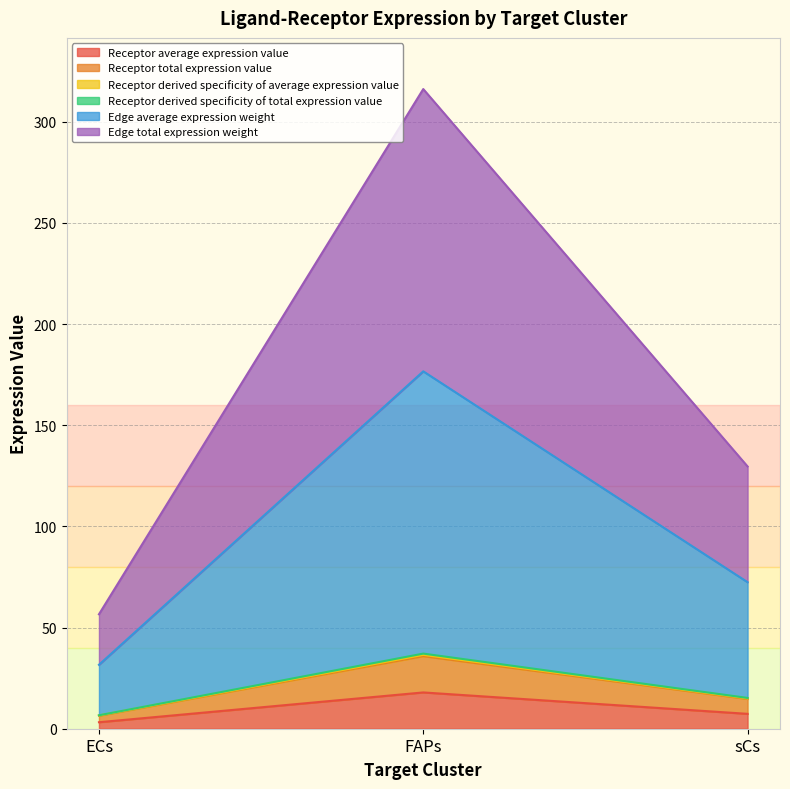

Which has a higher value, ECs or FAPs?

FAPs